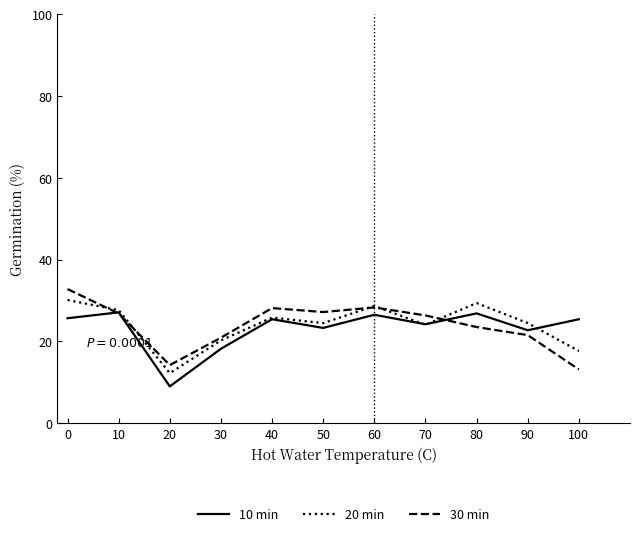

What is the smallest value displayed?

9.0